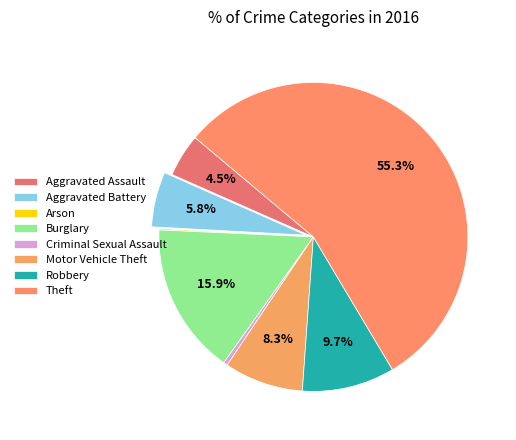

To the nearest percent, what is the difference between the largest and smallest slice percentages?

55%